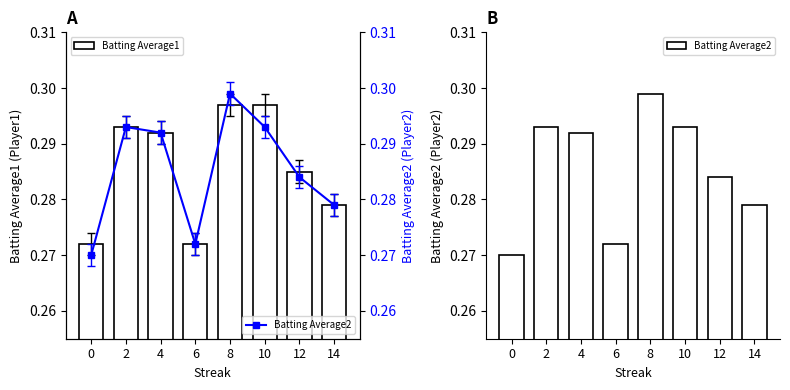

What is the value of the Batting Average2 bar at the 6th from the left?

0.3